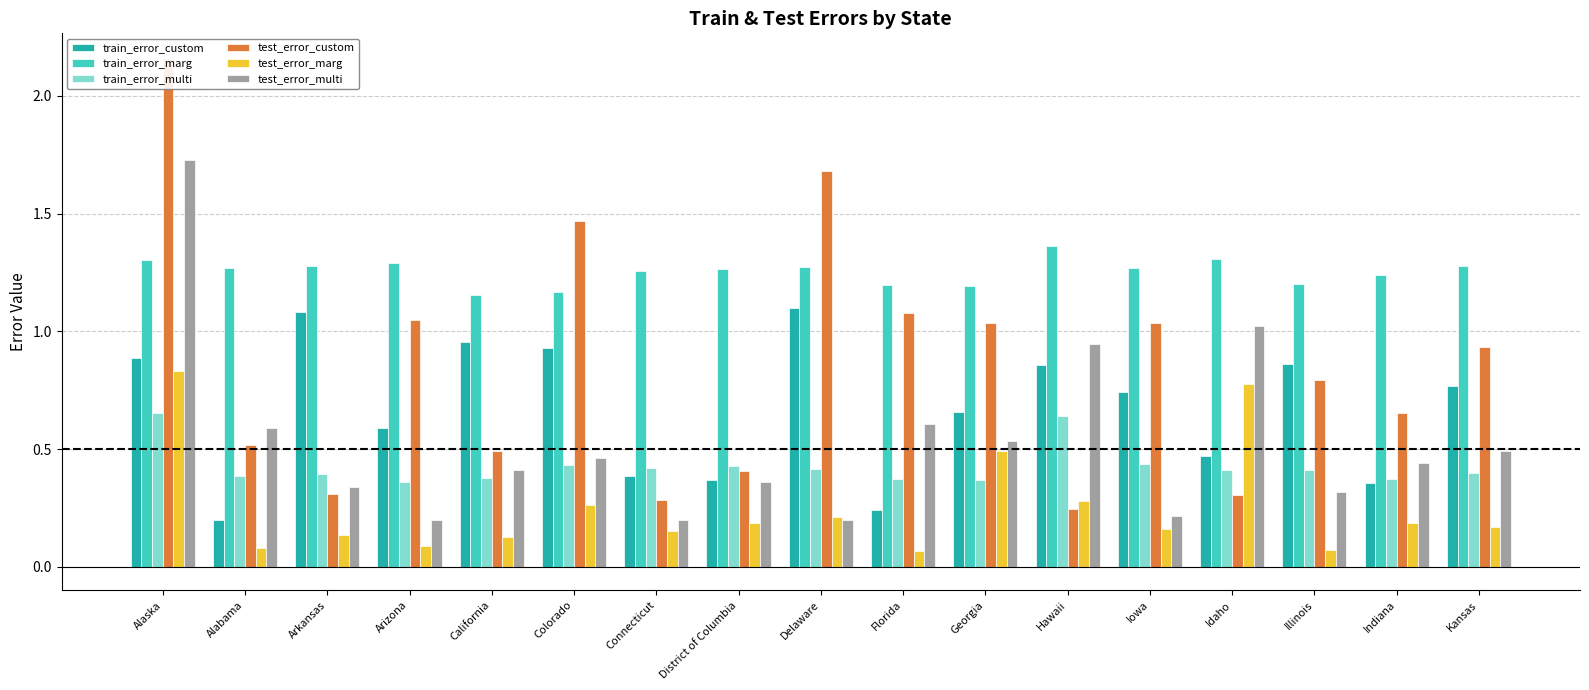

At how many categories does at least one series exceed 0?

17